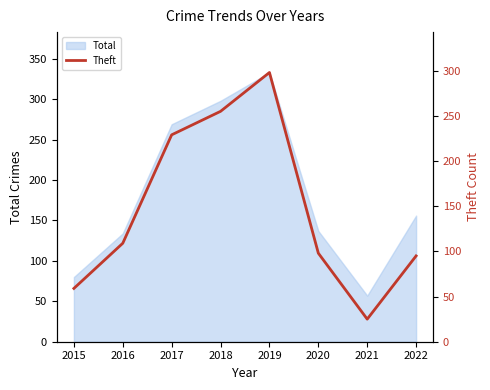

Is it true that Total equals 333 at 2019?

True